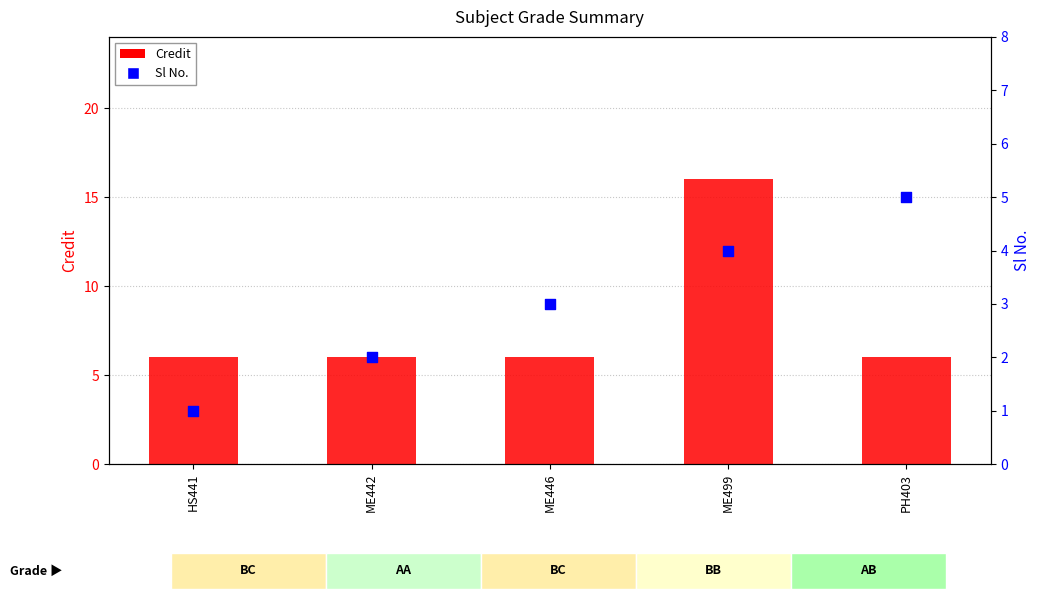

At how many categories does at least one series exceed 8?

1